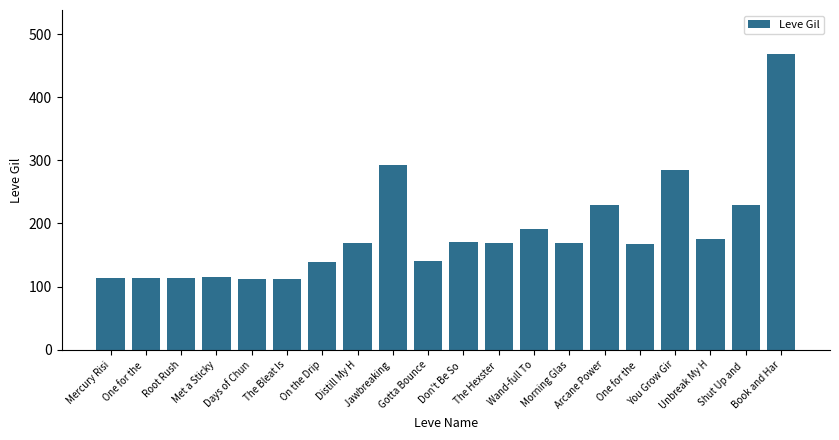

Are the bars grouped side by side (vs. stacked)?

No